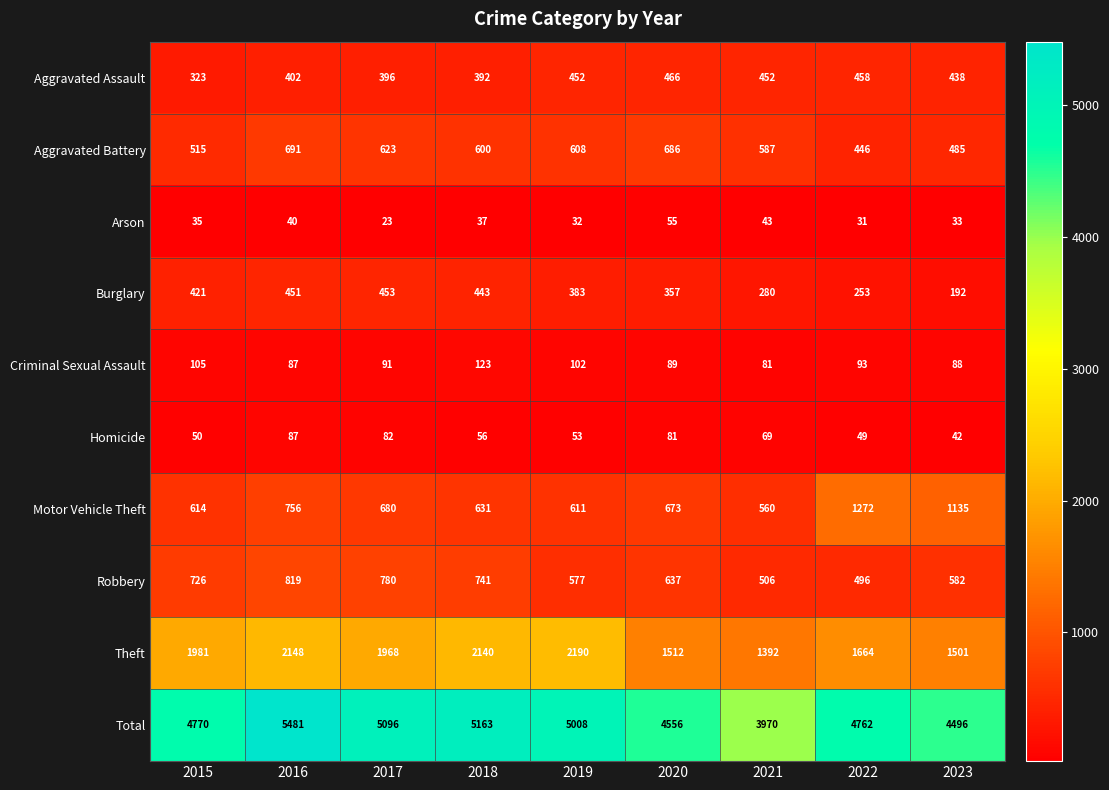

What is the average value of the Arson series?

37